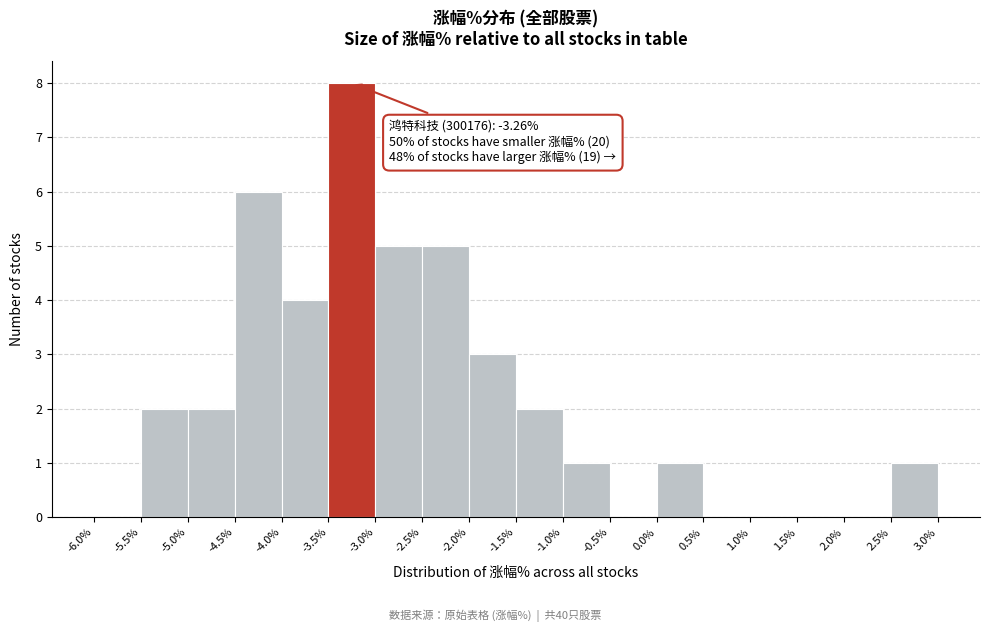

Over which range of the x-axis is the bar tallest?

-3.5% to -3.0%